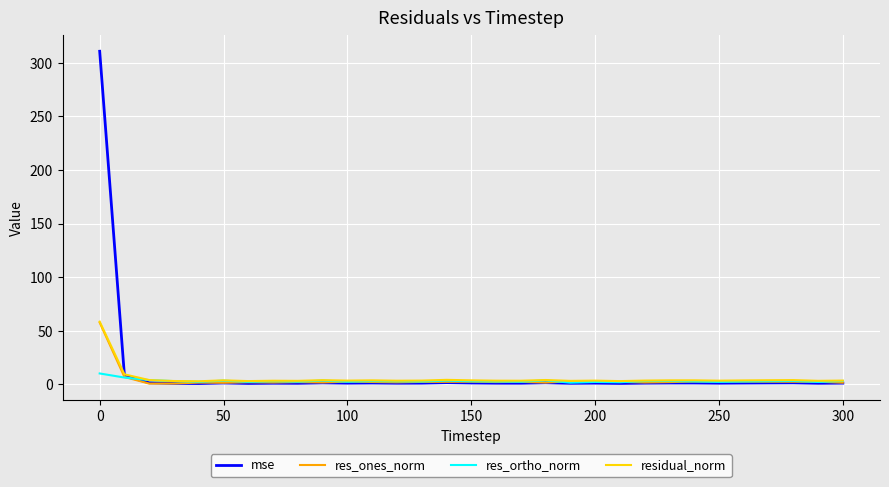

What is the highest value of the residual_norm series?

58.5